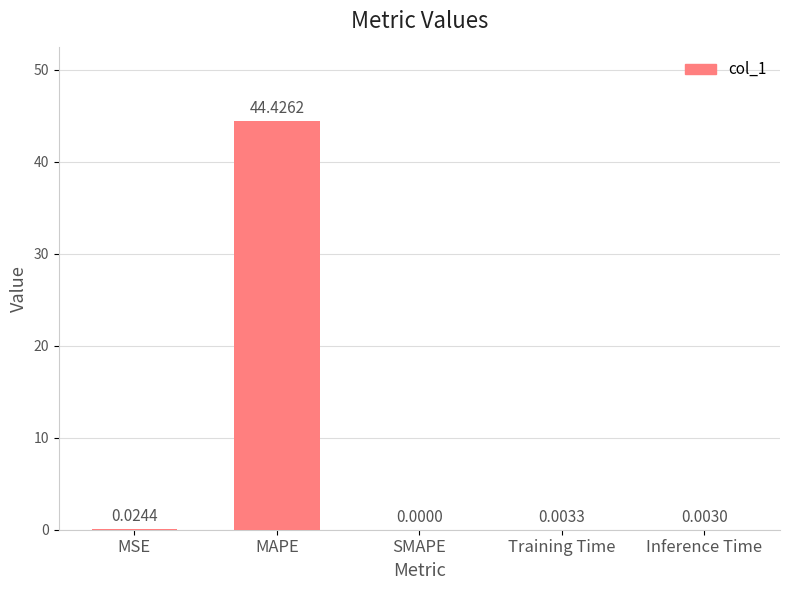

True or false: the data shows 0.0 at MSE.

True